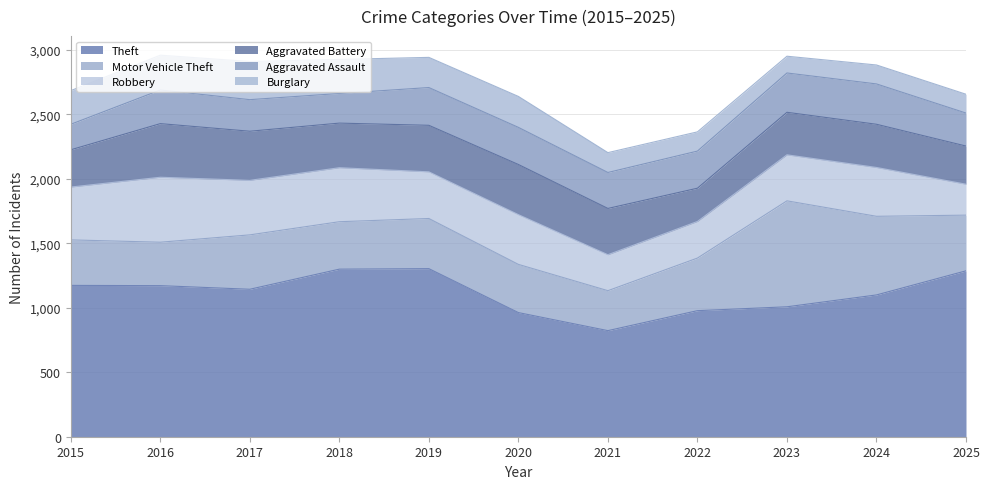

What is the value of the Robbery point at the 11th from the left?

240